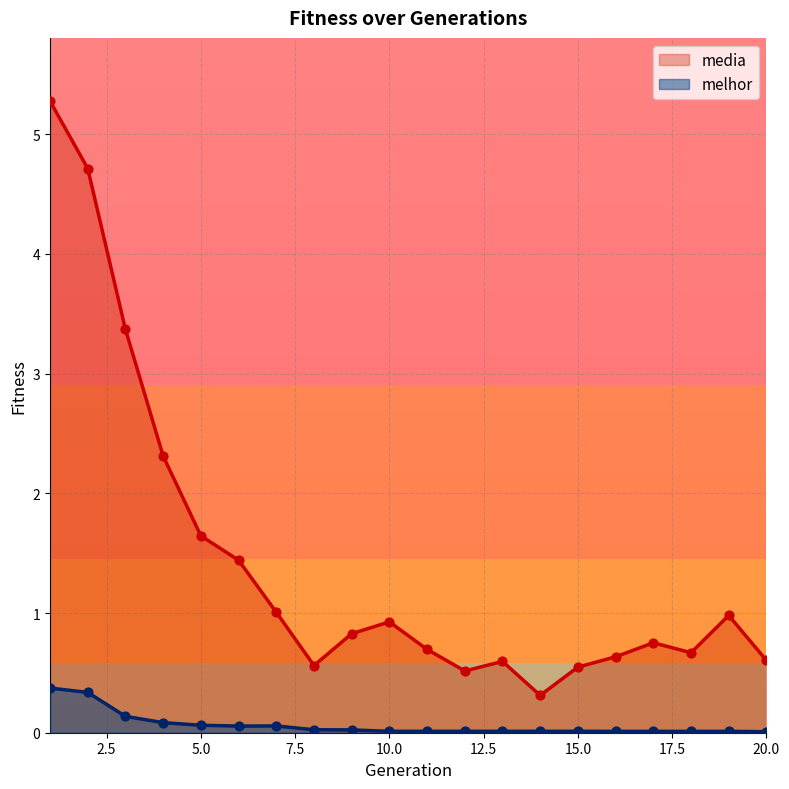

Is the value of media at 19 greater than the value of melhor at 20?

Yes